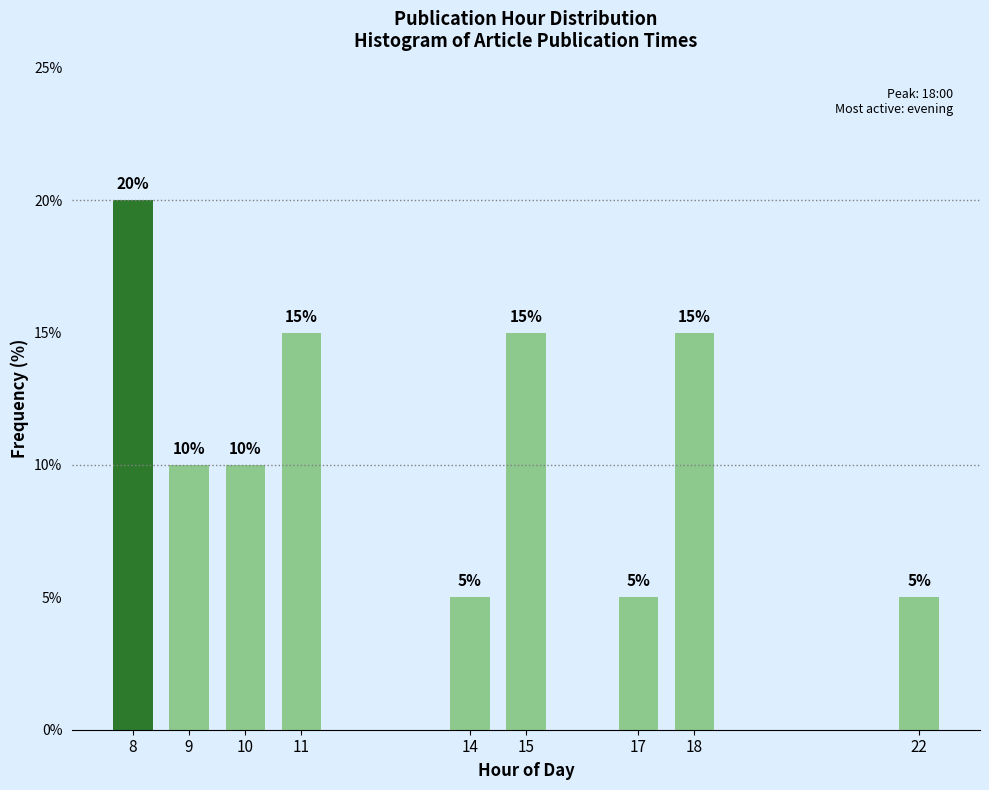

Reading left to right, what are all the values shown in this chart?

20	10	10	15	5	15	5	15	5